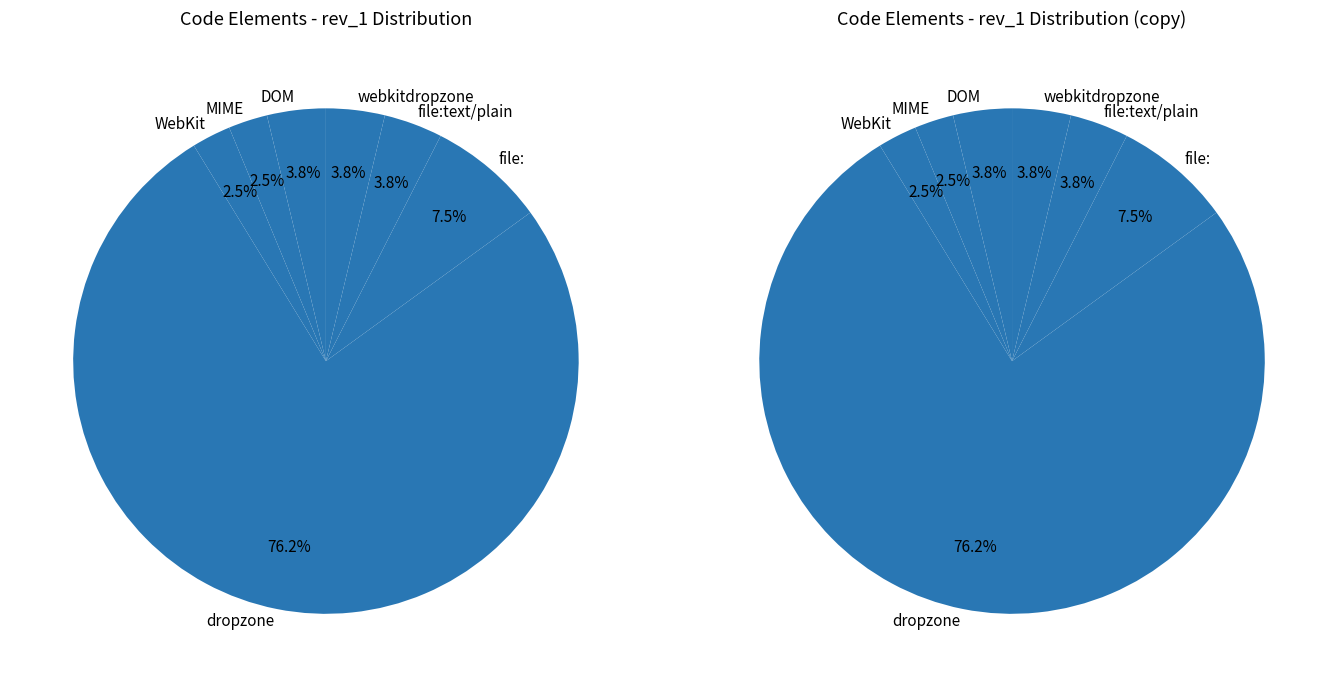

Rank the categories by value from lowest to highest.

MIME, WebKit, DOM, file:text/plain, webkitdropzone, file:, dropzone